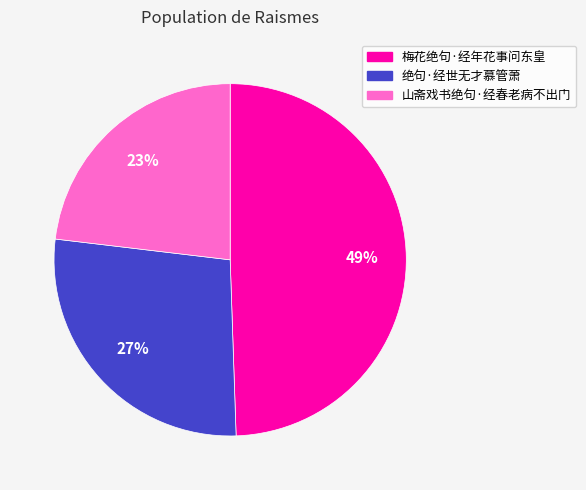

To the nearest percent, what percentage of the pie is 绝句·经世无才慕管萧?

27%